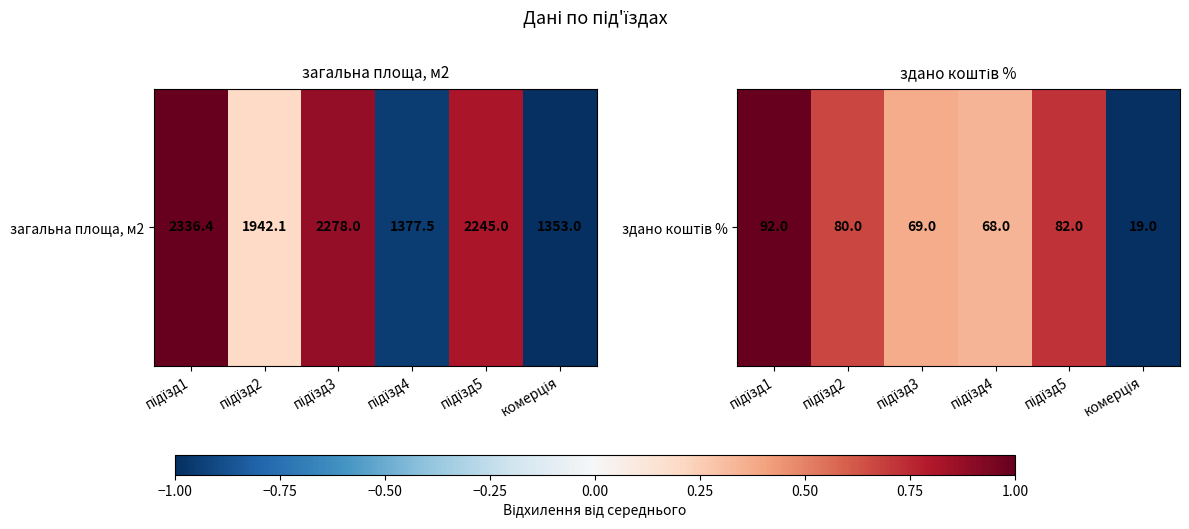

How many series are shown in this chart?

1